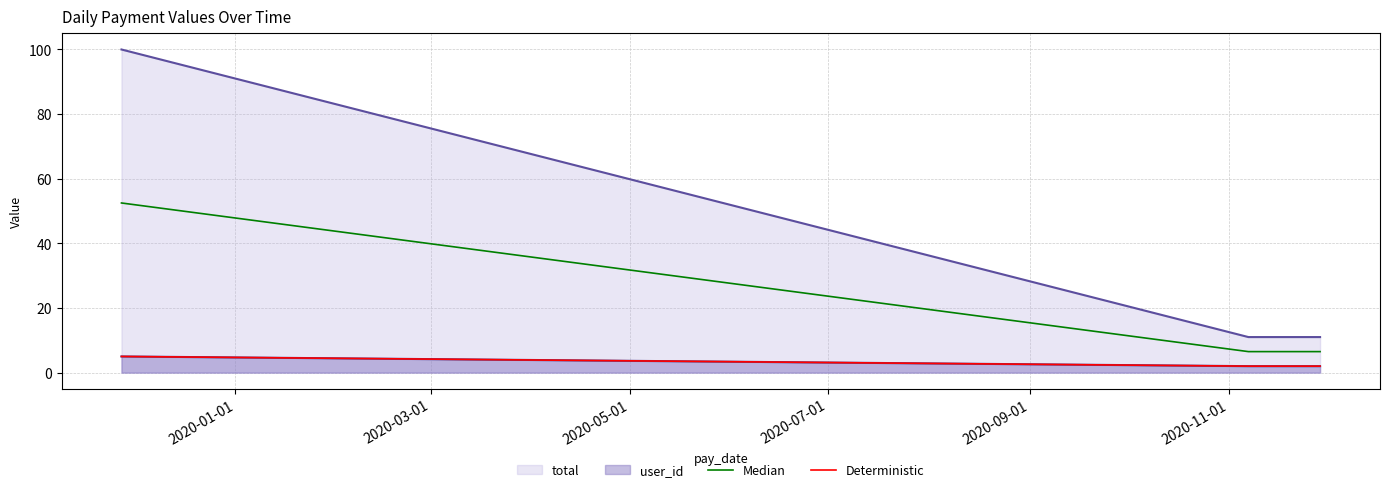

What is the average value of the Median series?

14.2